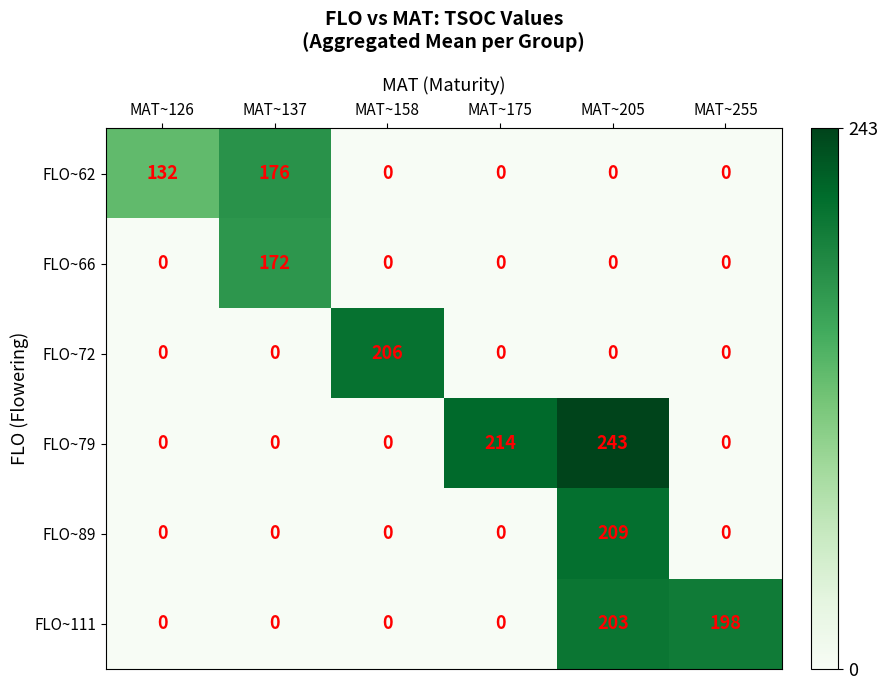

At which category is the sum across all series the highest?

MAT~205